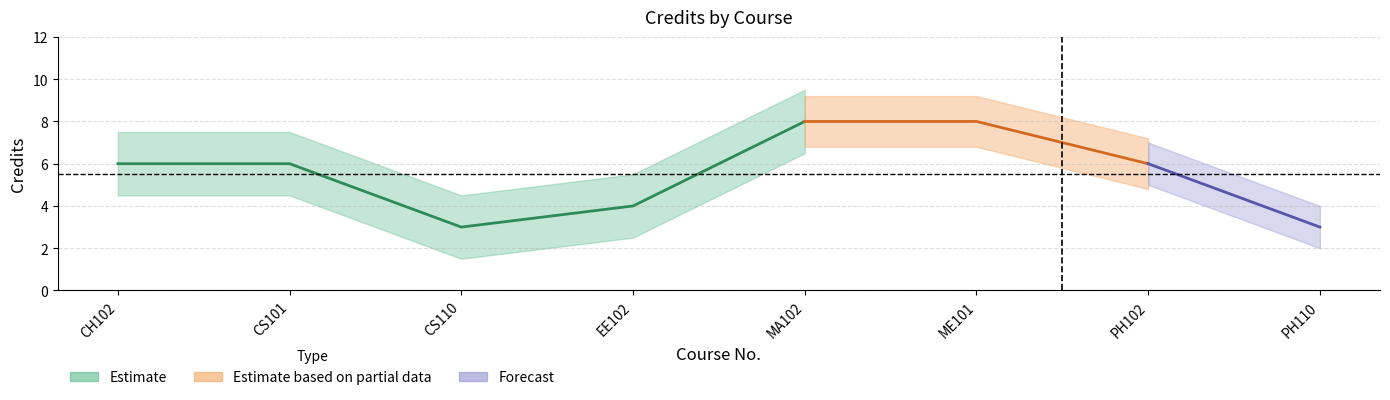

What is the minimum value for Forecast?

3